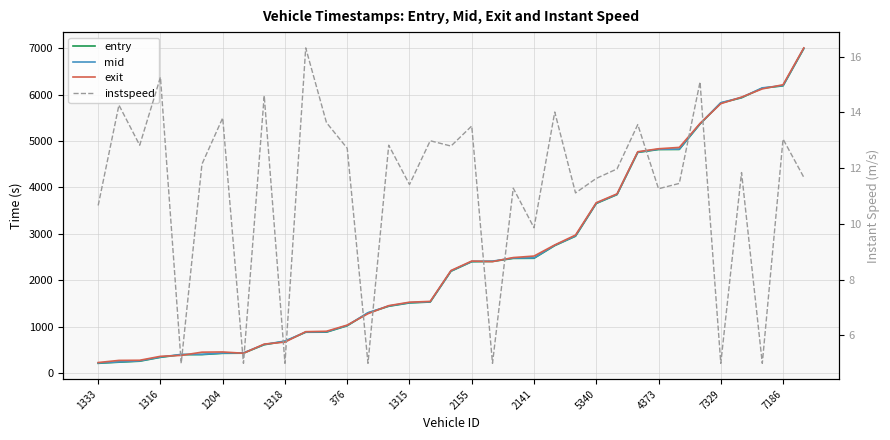

How many data points in exit are less than 2211?

17